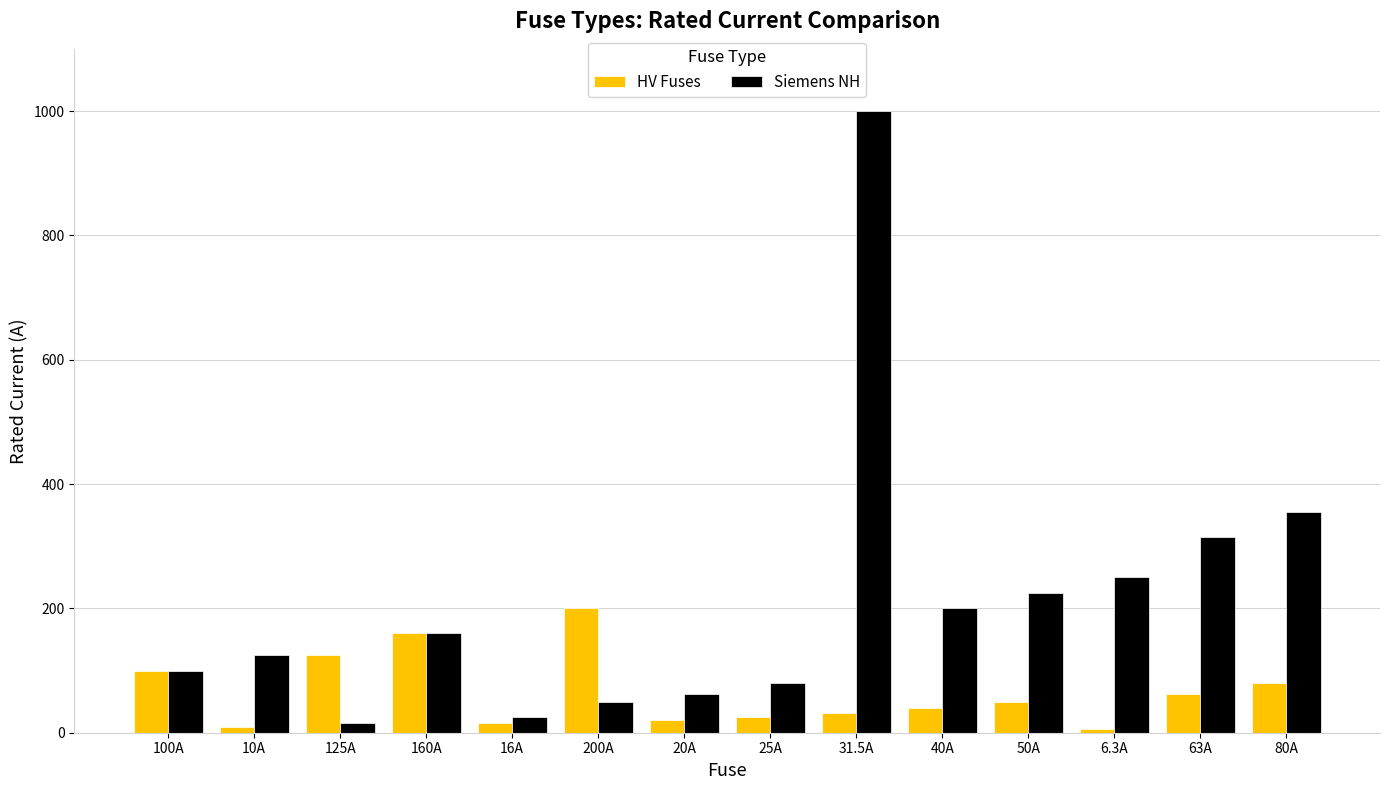

What is the difference between the maximum and minimum values in the Siemens NH series?

984.0